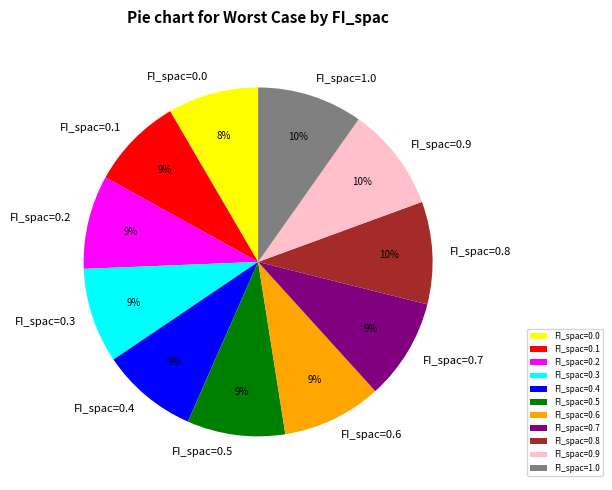

How many segments does this pie chart have?

11